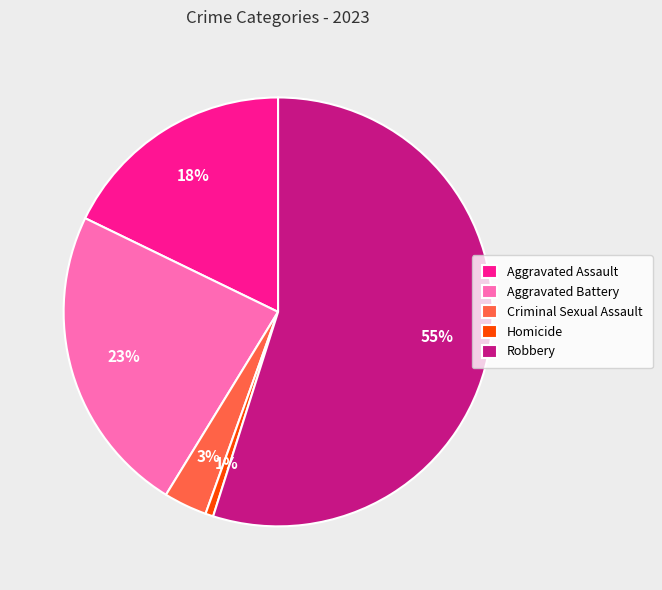

True or false: Aggravated Battery accounts for 18% of the total.

False